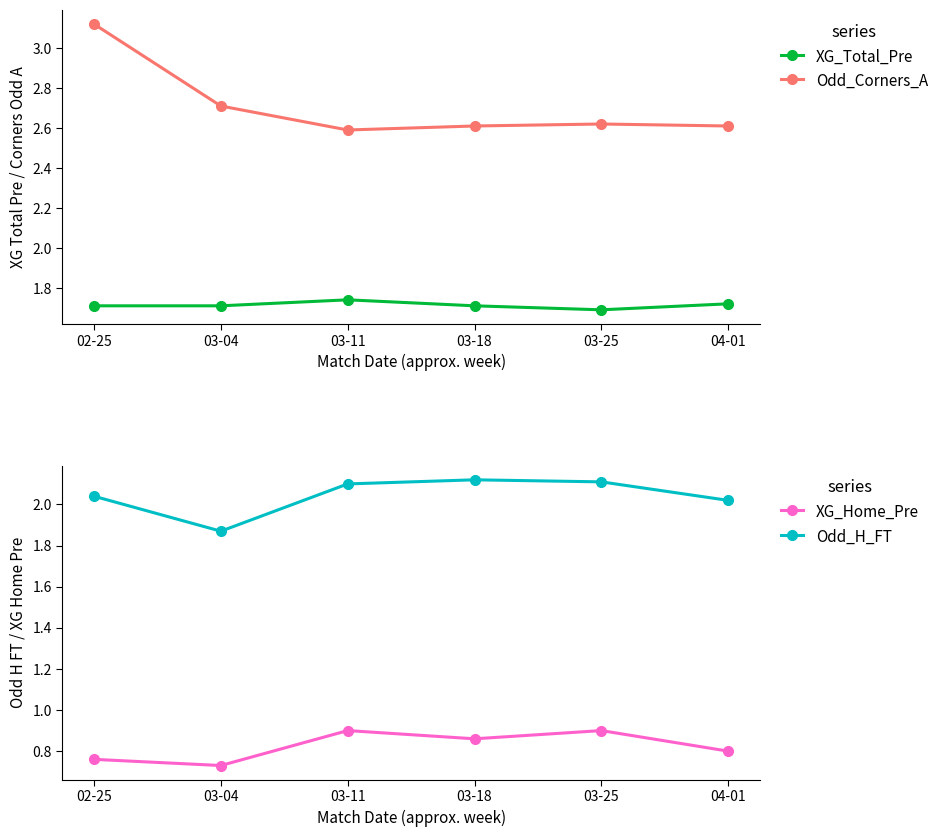

What is the spread (max minus min) of values at 03-04?

2.0